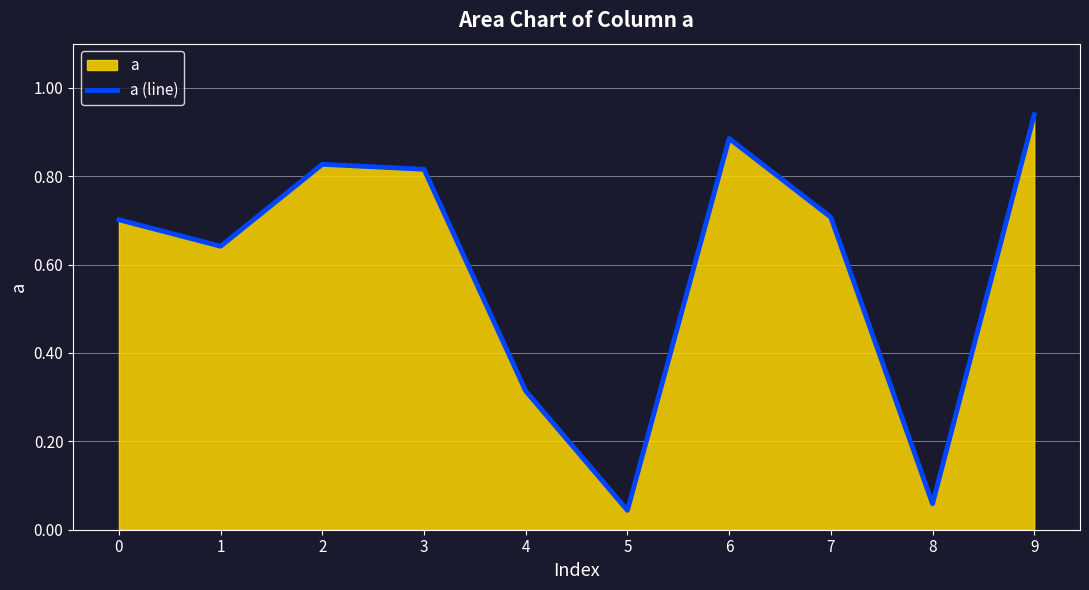

Read the value at 8.

0.1